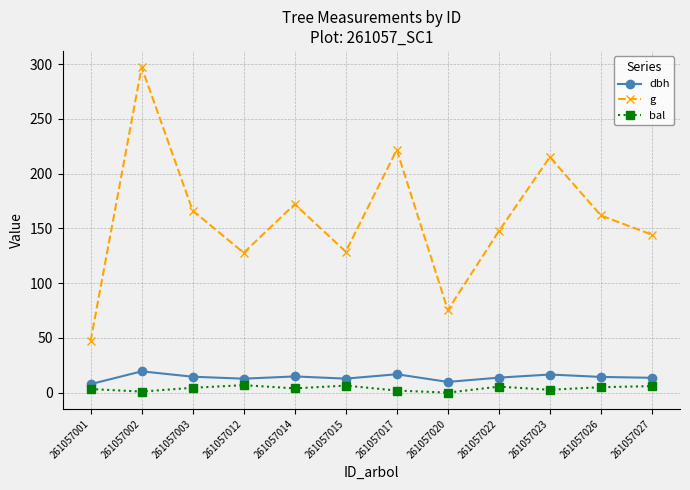

Which series has the largest range (max minus min)?

g